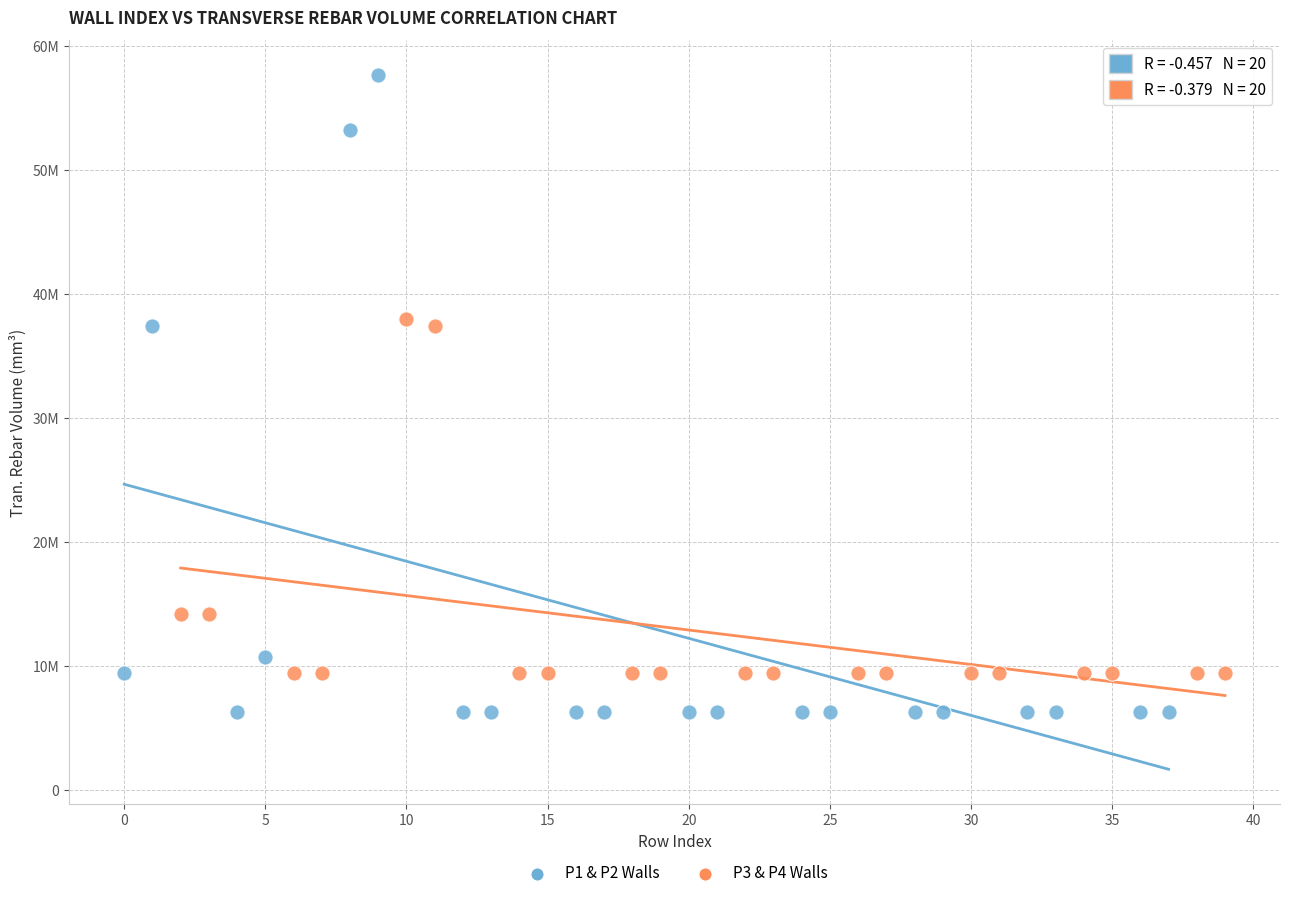

What are all the series names shown in the legend?

P1 & P2 Walls, P3 & P4 Walls